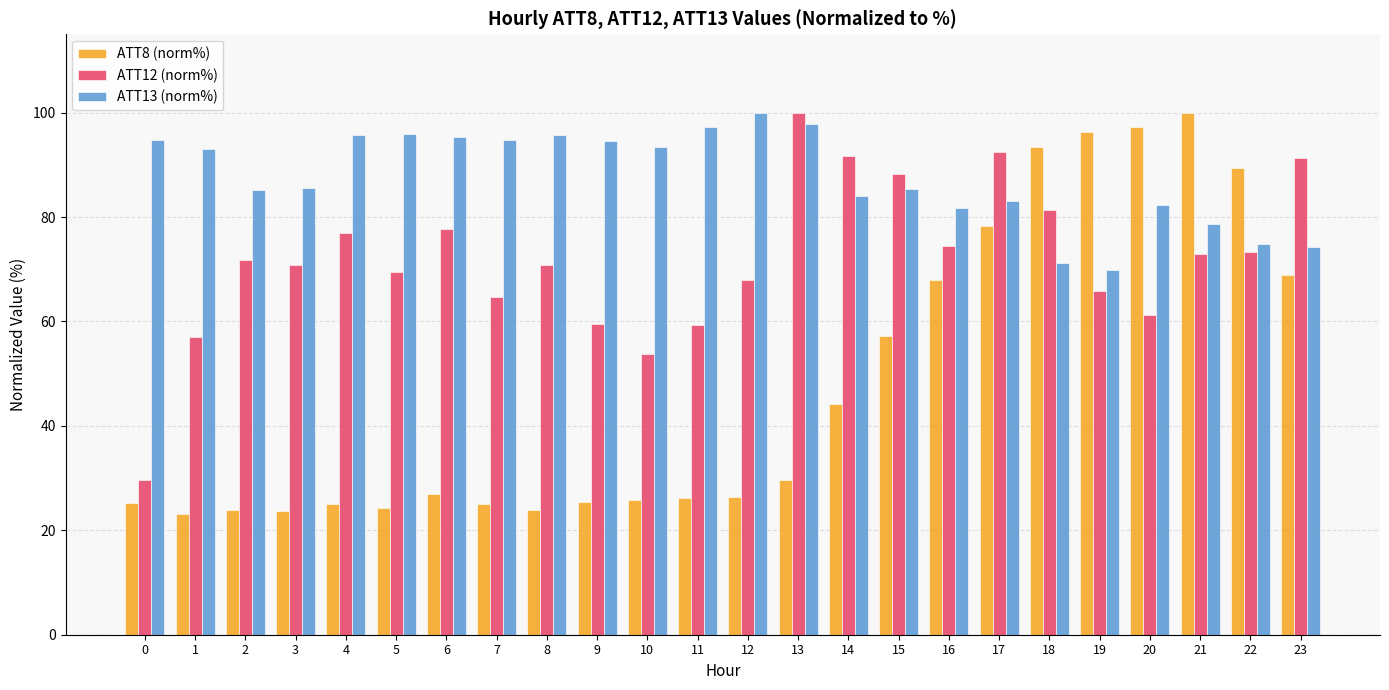

The value of ATT8 (norm%) at 4 is 36.3. True or false?

False